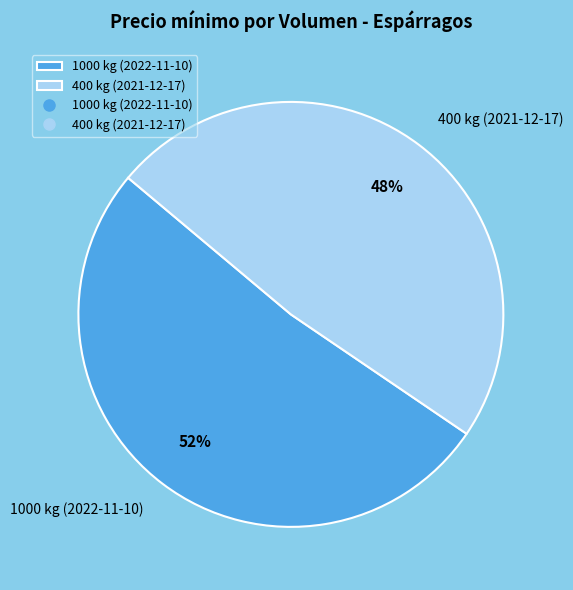

True or false: 1000 kg (2022-11-10) accounts for 52% of the total.

True